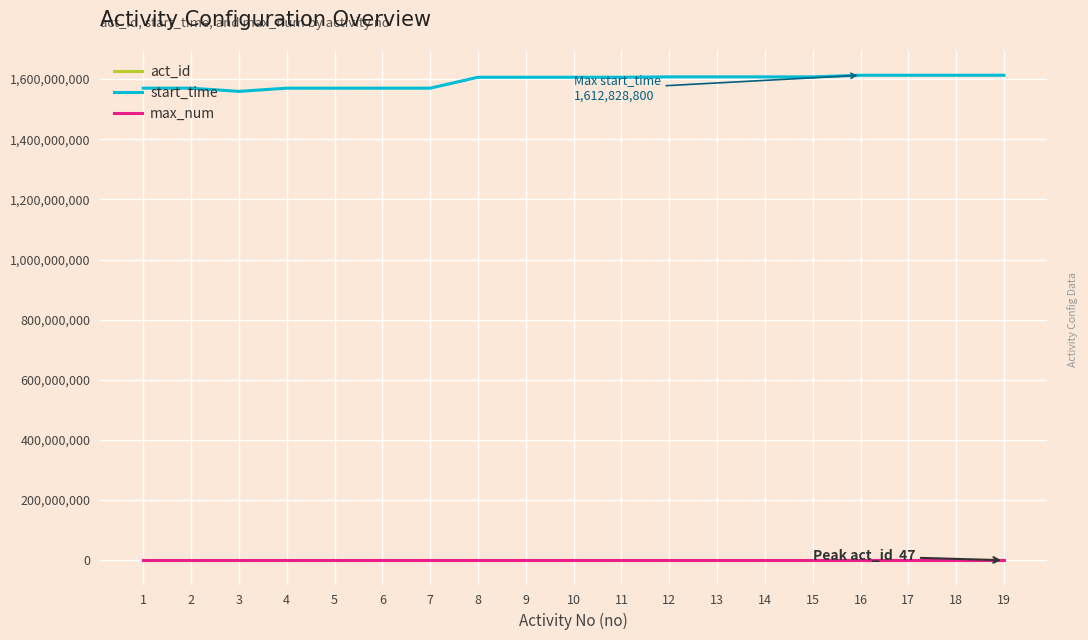

Which series has the largest total across all categories?

start_time